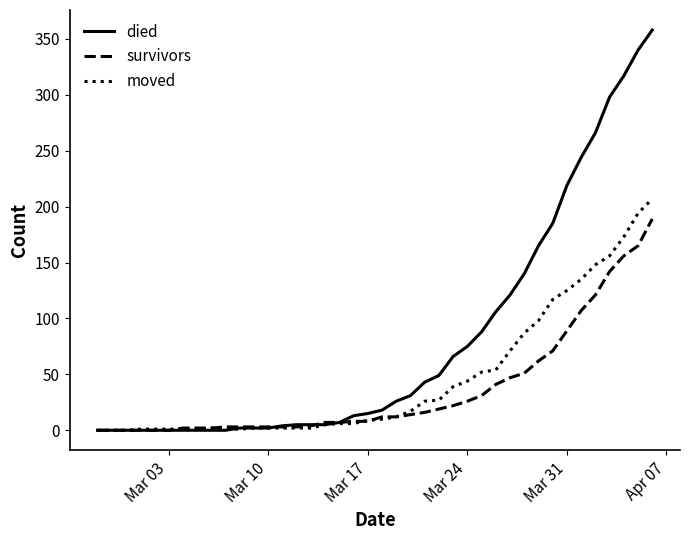

Rank the series by their maximum value, from highest to lowest.

died, moved, survivors